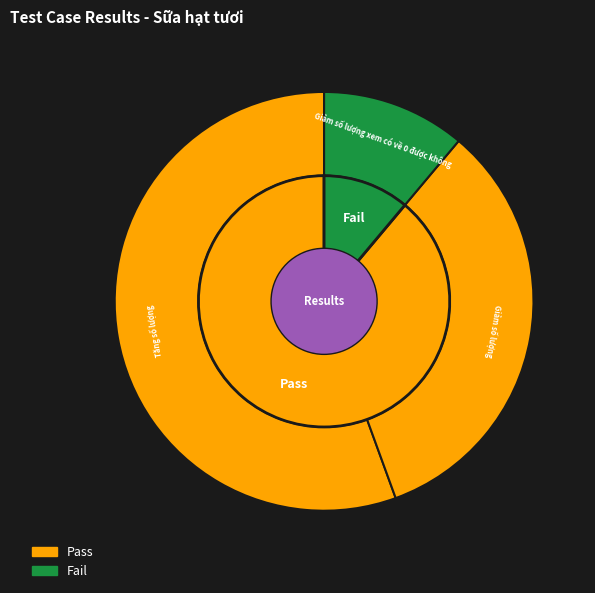

To the nearest percent, what is the combined percentage of Tăng số lượng and Giảm số lượng xem có về 0 được không?

67%